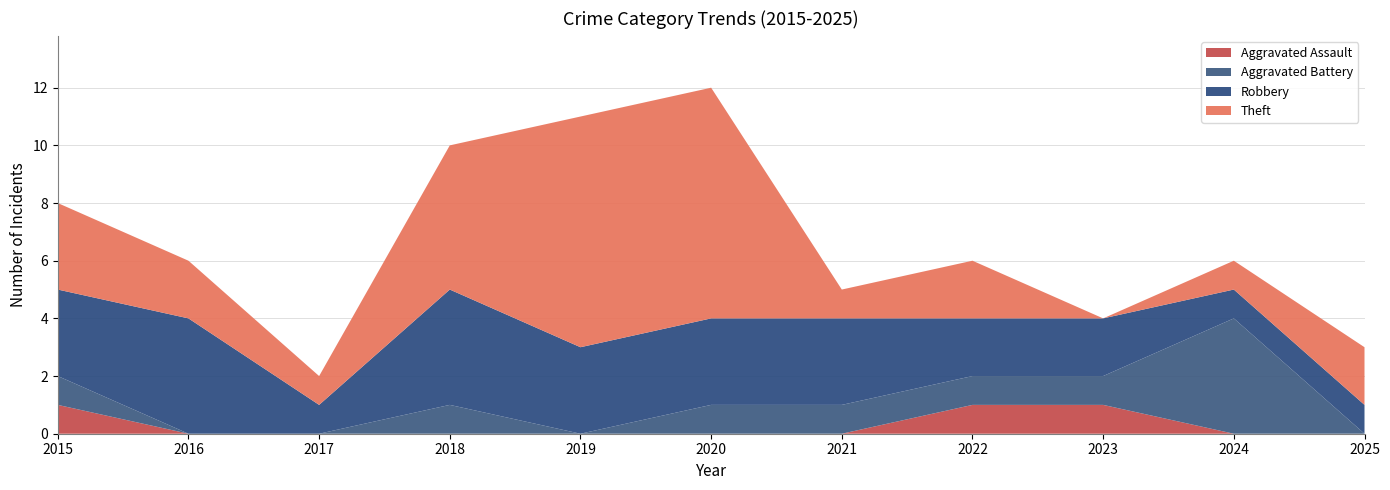

Reading left to right, list all the values displayed in this chart.

Aggravated Assault: 1	0	0	0	0	0	0	1	1	0	0
Aggravated Battery: 1	0	0	1	0	1	1	1	1	4	0
Robbery: 3	4	1	4	3	3	3	2	2	1	1
Theft: 3	2	1	5	8	8	1	2	0	1	2
Total: 8	6	2	10	11	12	5	6	4	6	3